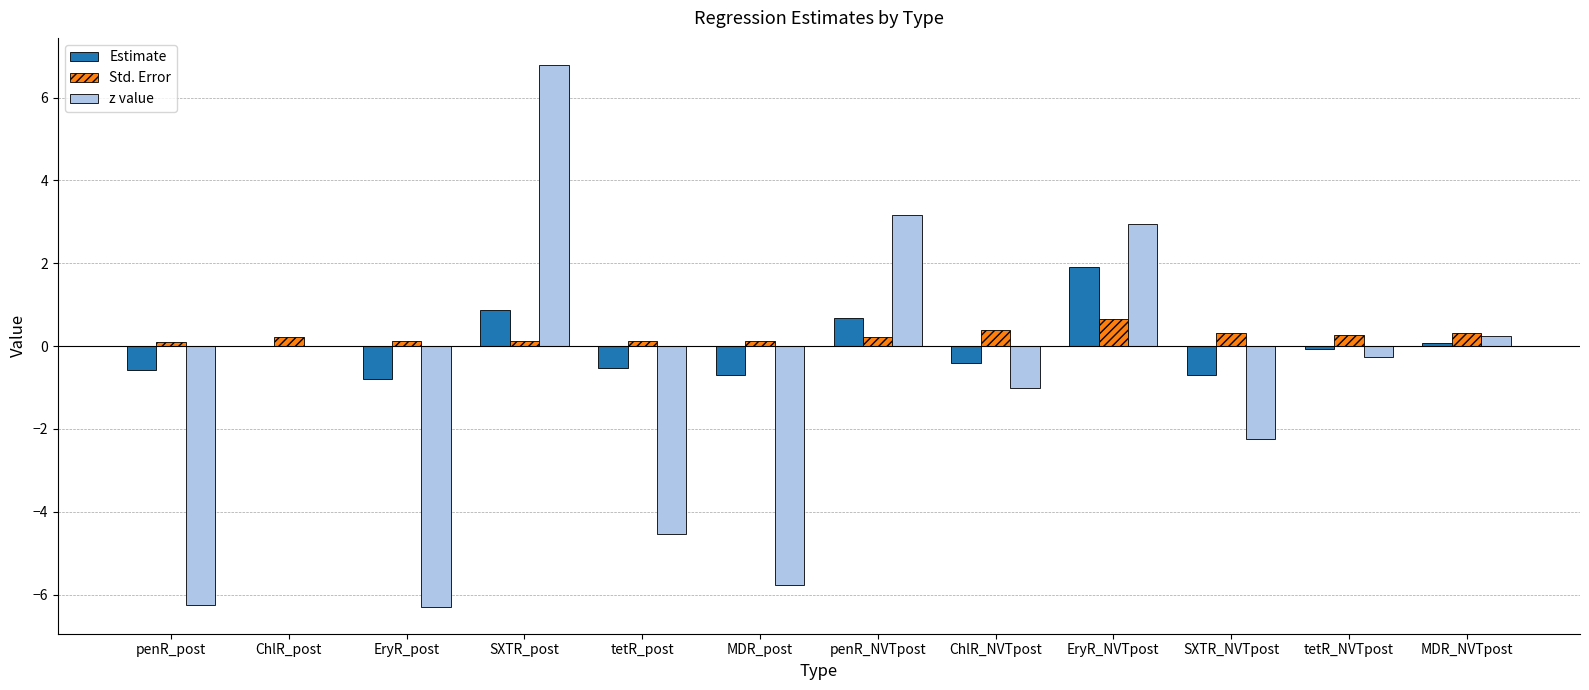

How many series are shown in this chart?

3